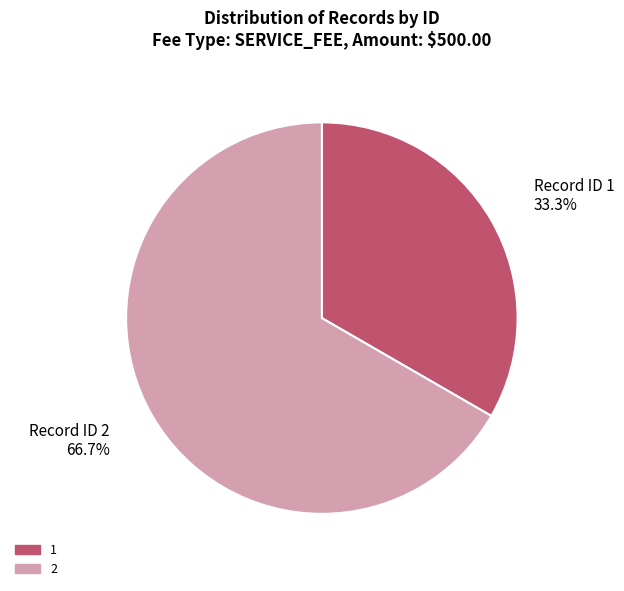

Rank the categories by value from highest to lowest.

2, 1